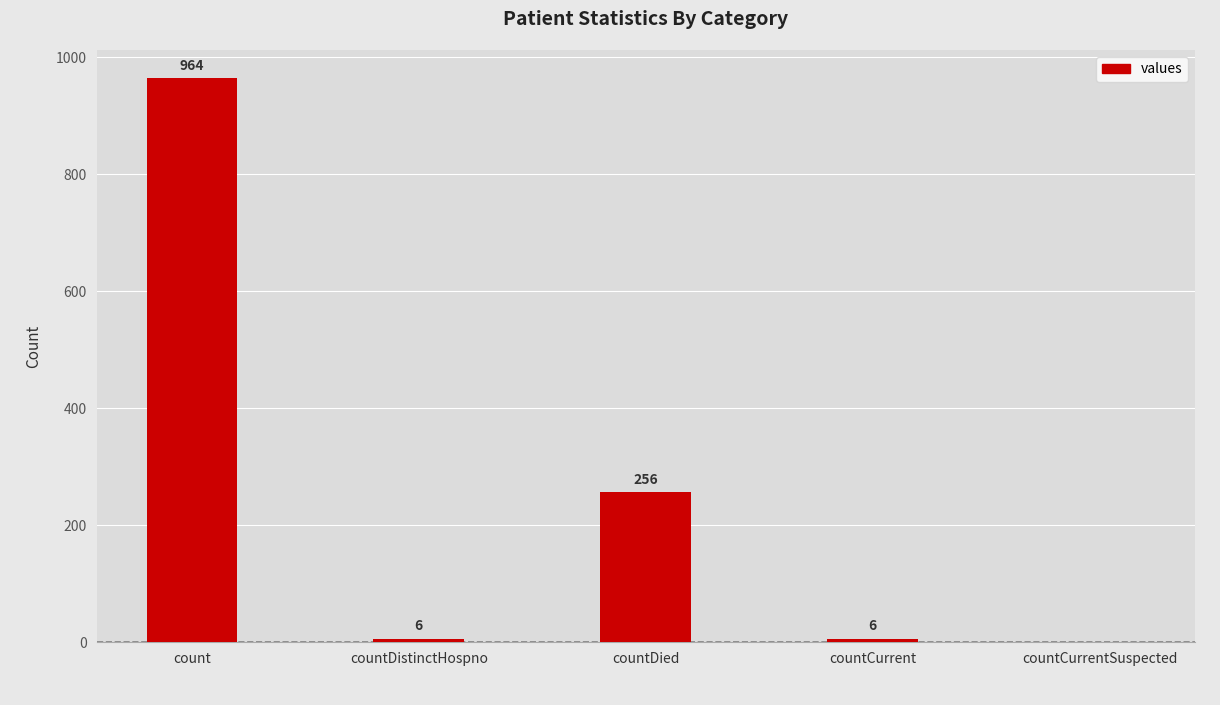

Is it true that the value at countCurrent is 6?

True